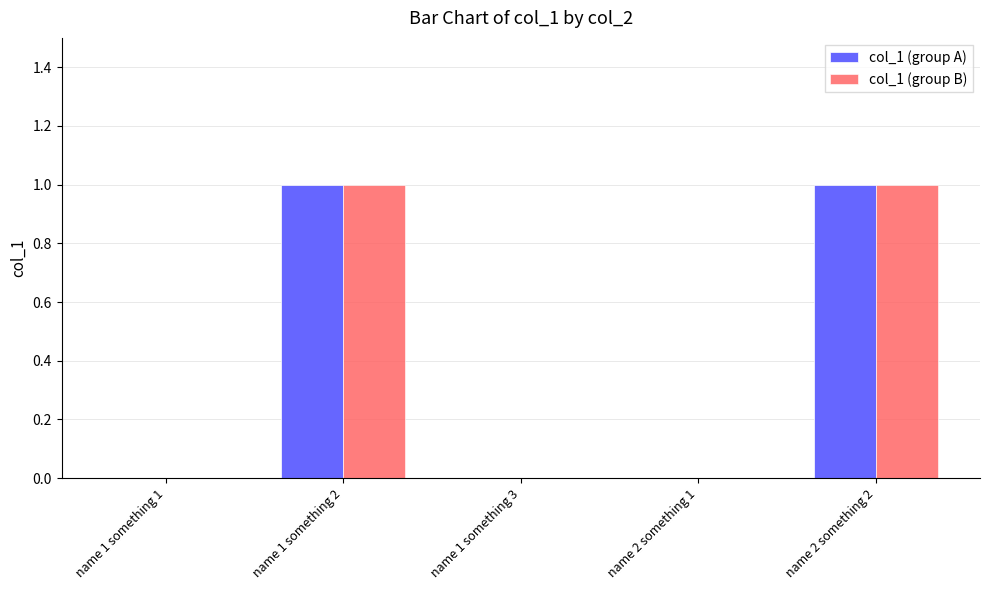

True or false: col_1 (group B) has a value of 0 at name 1 something 1.

True